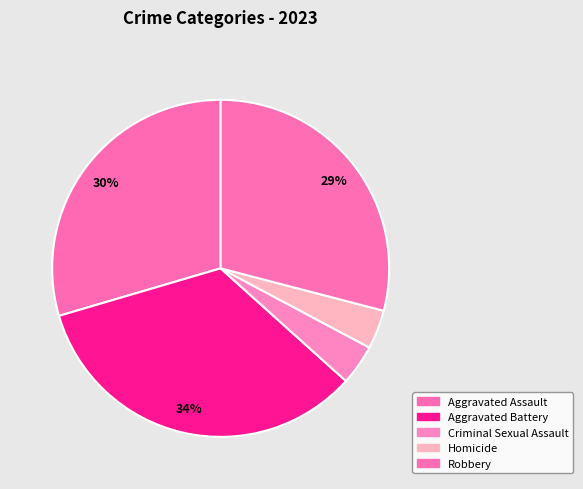

How many segments does this pie chart have?

5